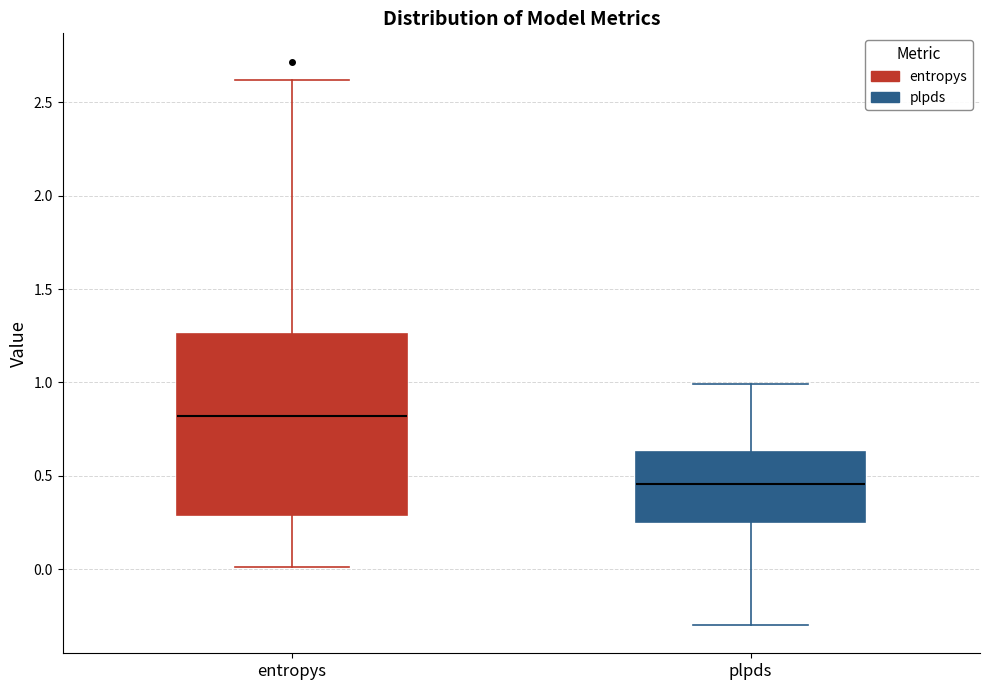

Reading left to right, read every box against the y-axis: the position of its median line, the range the box covers, and the ends of its whiskers. The values are not printed on the chart, so give them approximately, as read against the axis.

entropys: median 0.80, box 0.30 to 1.25, whiskers 0.00 to 2.60
plpds: median 0.45, box 0.25 to 0.65, whiskers -0.30 to 1.00